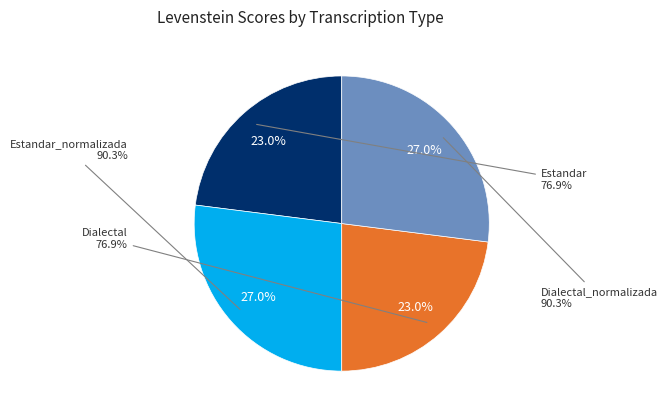

Which slice is the smallest?

Estandar